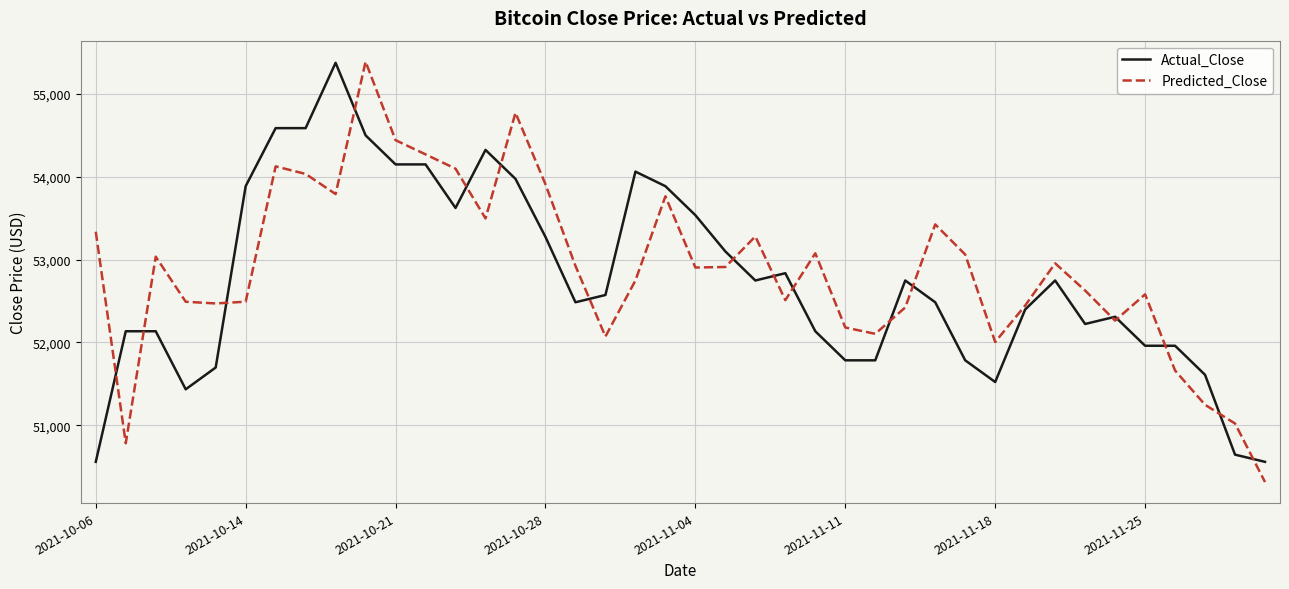

Which series has the largest range (max minus min)?

Predicted_Close